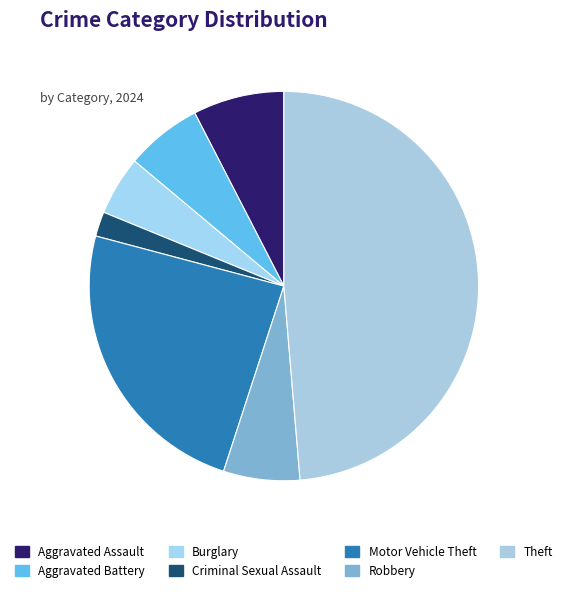

What is the ratio of the value at Aggravated Battery to the value at Criminal Sexual Assault?

3.1